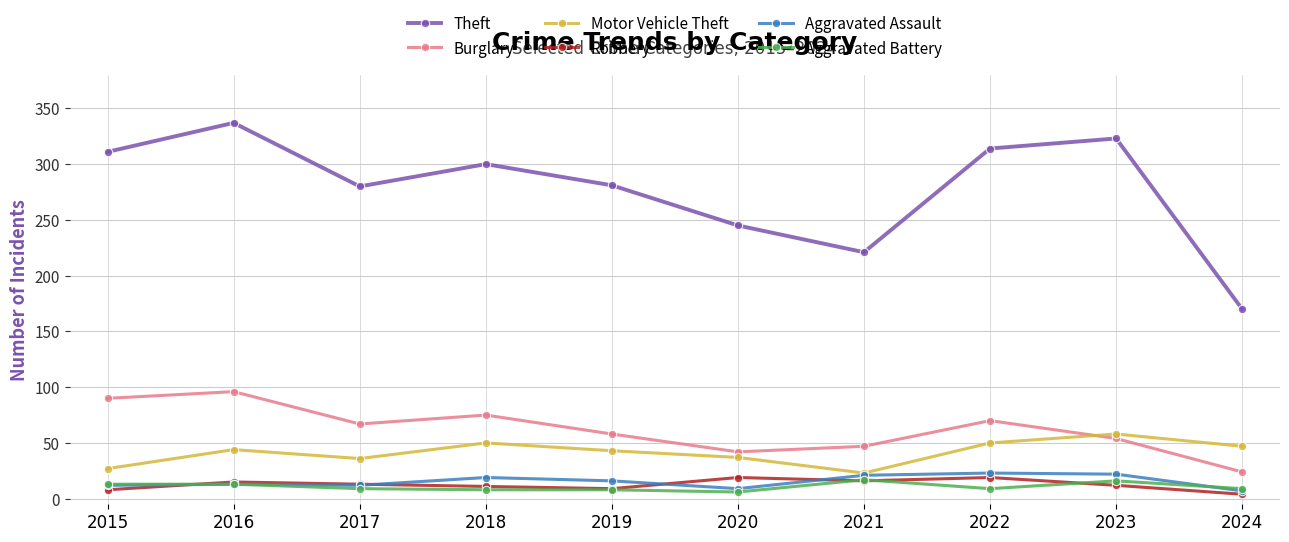

At which category is the sum across all series the highest?

2016